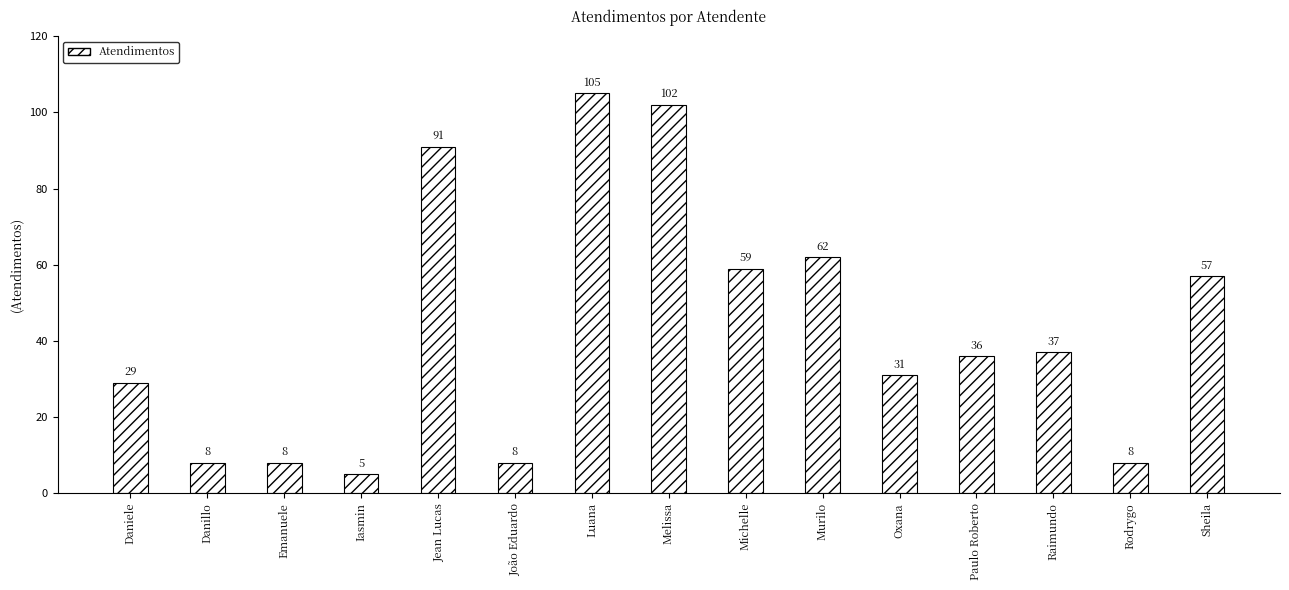

What is the smallest value displayed?

5